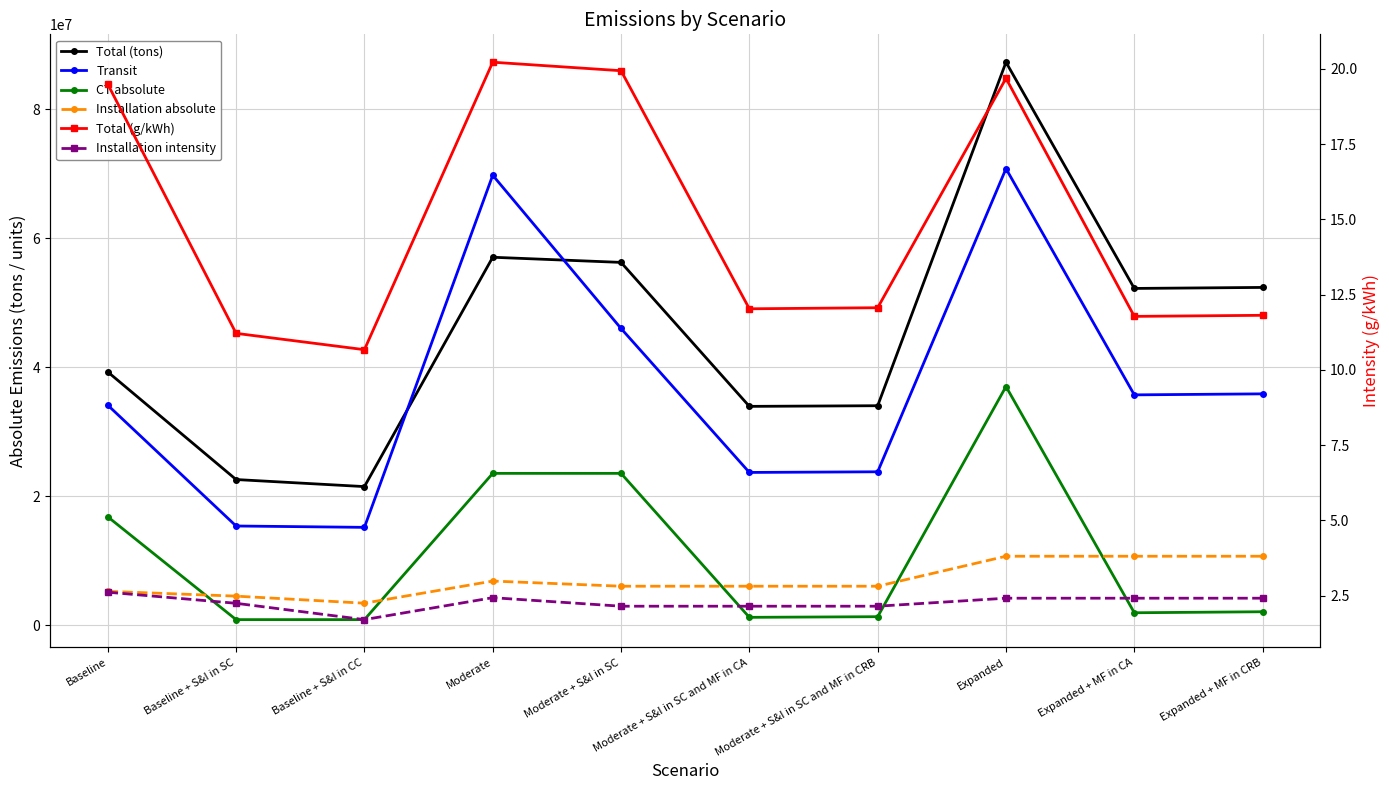

What is the label of the 9th point from the left?

Expanded + MF in CA